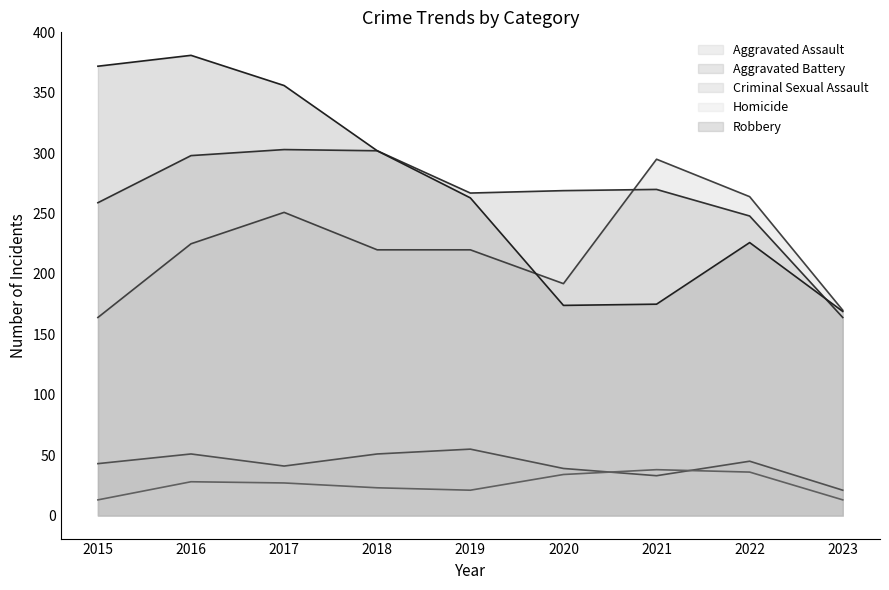

Is it true that Aggravated Assault equals 295 at 2021?

True